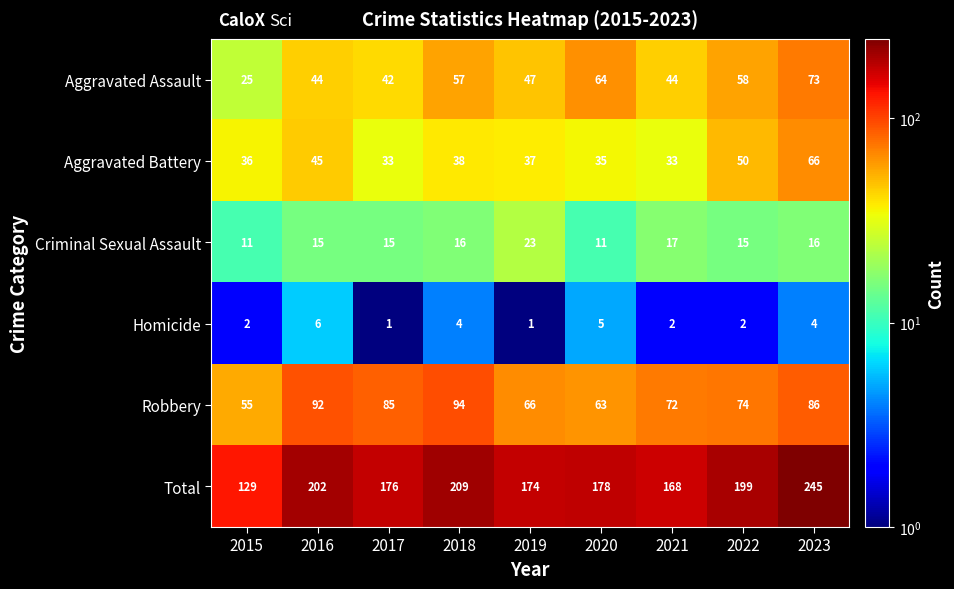

What is the maximum value shown in the chart?

245